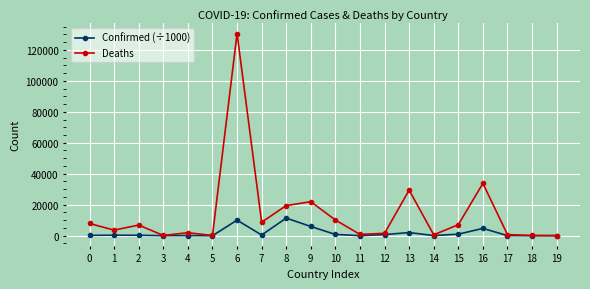

What is the total value across all series at 10?

10966.8